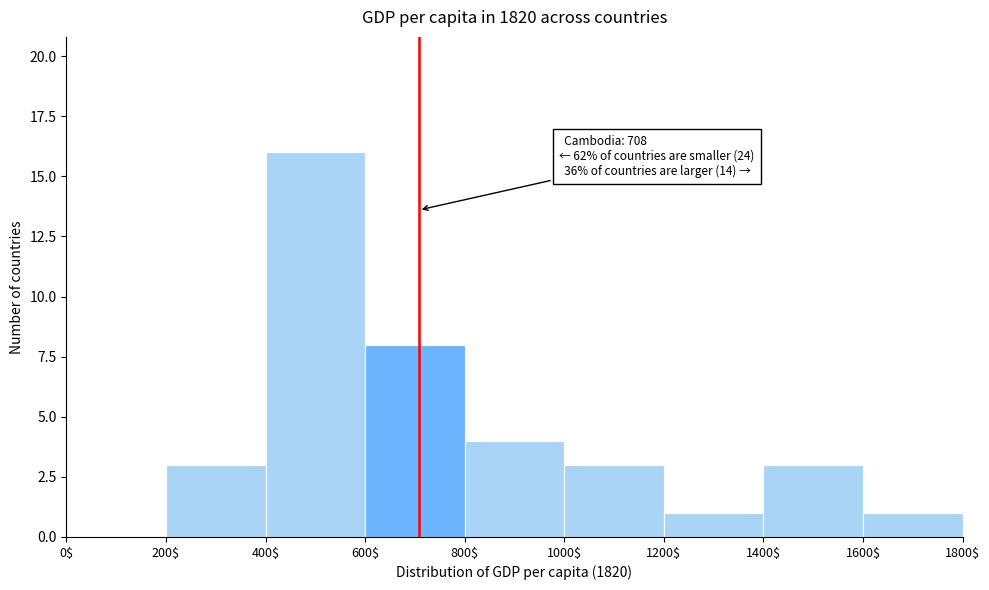

Which range on the x-axis has the tallest bar?

400$ to 600$